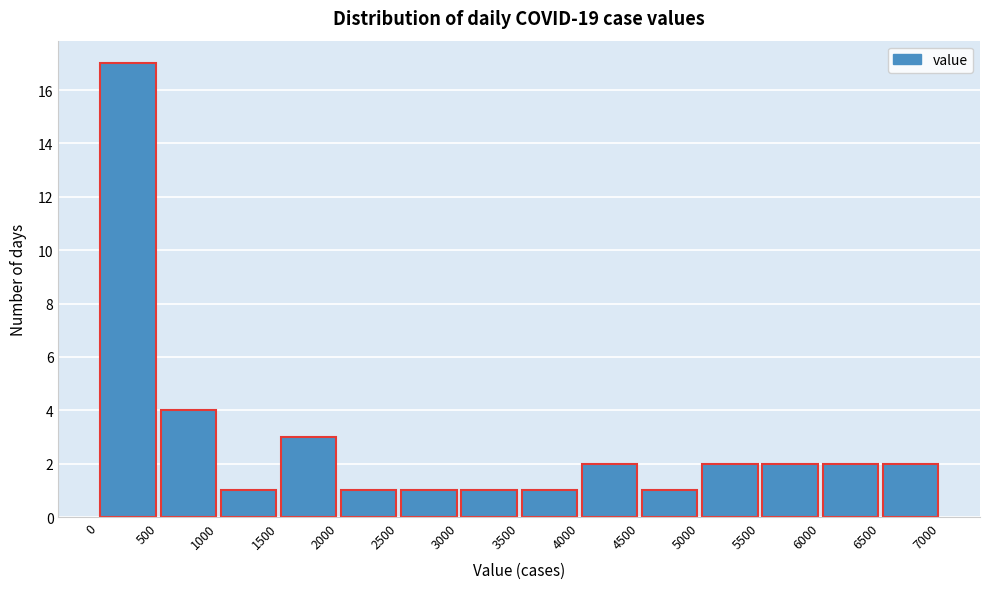

Reading left to right, list every bar in this chart as the range it spans on the x-axis followed by its height. The values are not printed on the chart, so give them approximately, as read against the axis.

0 to 500: 17
500 to 1000: 4
1000 to 1500: 1
1500 to 2000: 3
2000 to 2500: 1
2500 to 3000: 1
3000 to 3500: 1
3500 to 4000: 1
4000 to 4500: 2
4500 to 5000: 1
5000 to 5500: 2
5500 to 6000: 2
6000 to 6500: 2
6500 to 7000: 2